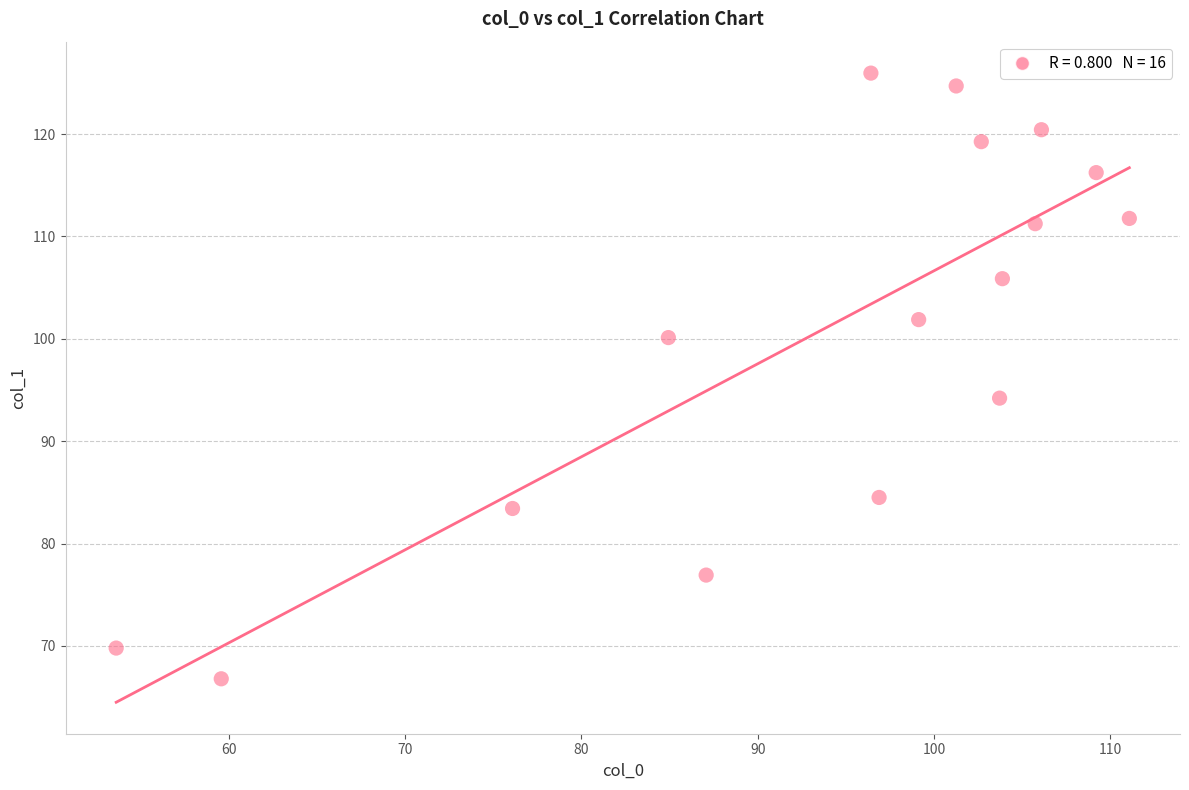

What Y value in the scatter plot is closest to 96?

94.2